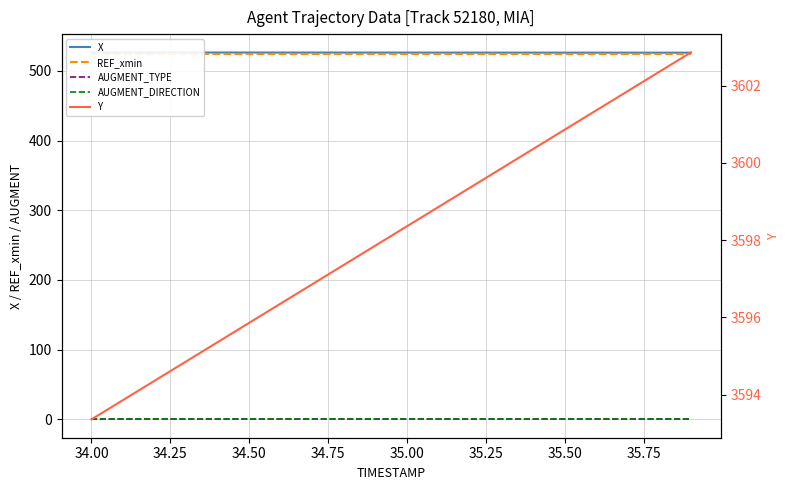

True or false: X and AUGMENT_DIRECTION cross at least once.

False